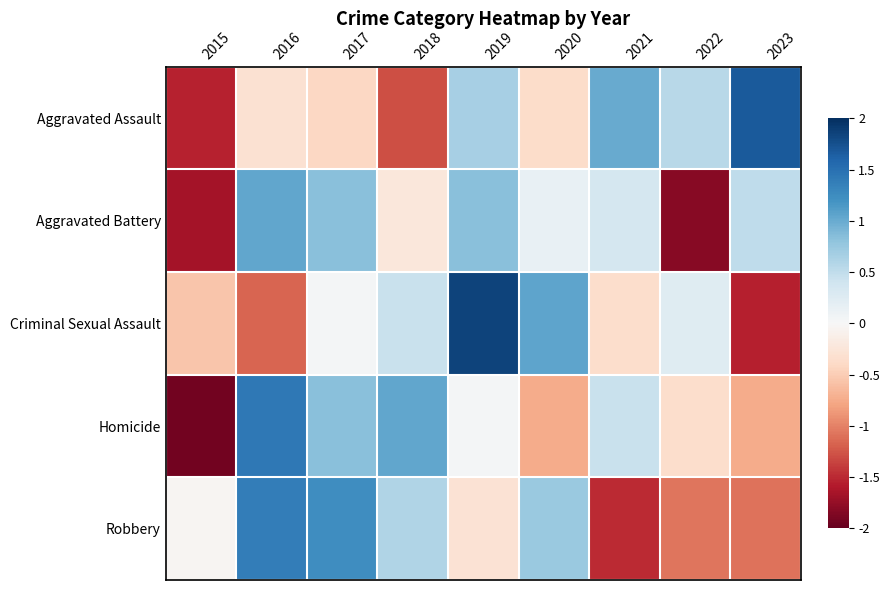

Which series changed the most between 2019 and 2021?

Criminal Sexual Assault